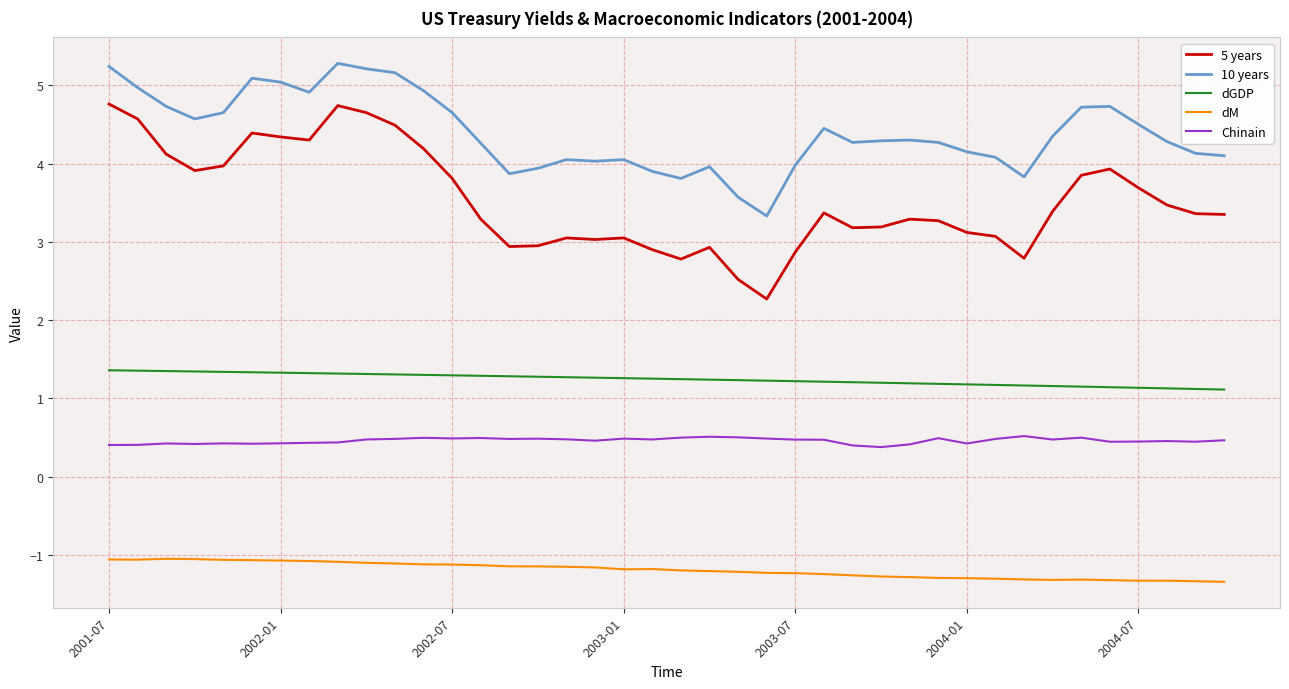

Which series has the largest total across all categories?

10 years